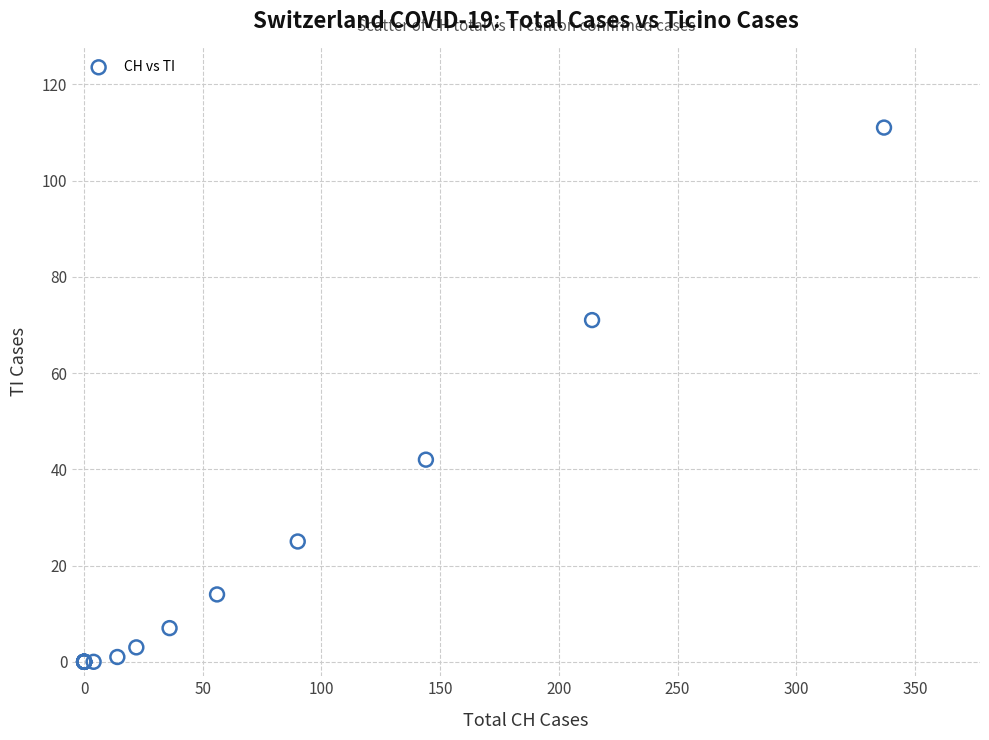

What Y value in the scatter plot is closest to 55?

42